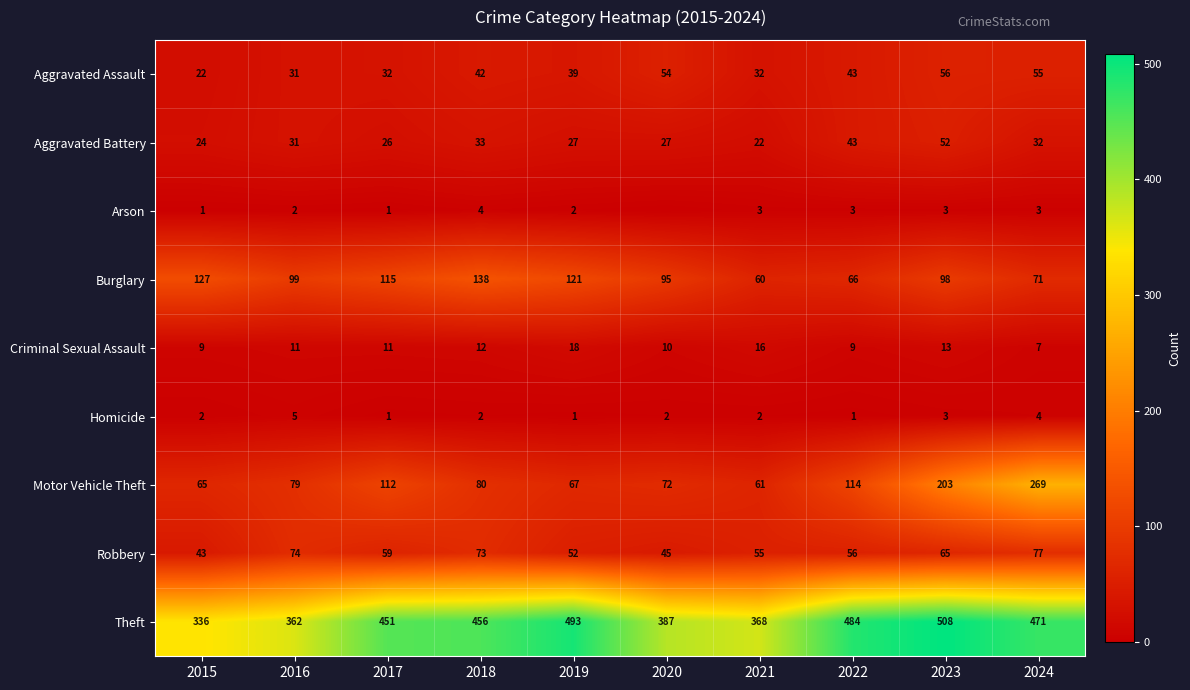

What is the average value of the Aggravated Battery series?

32